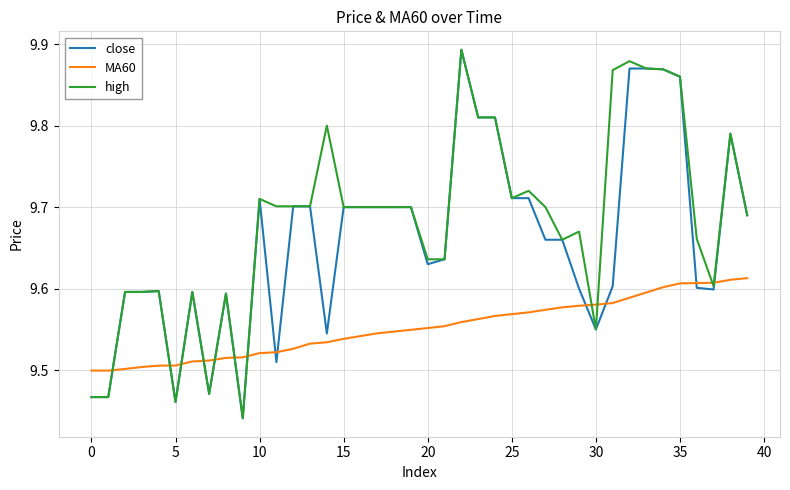

True or false: close and MA60 intersect in this chart.

True